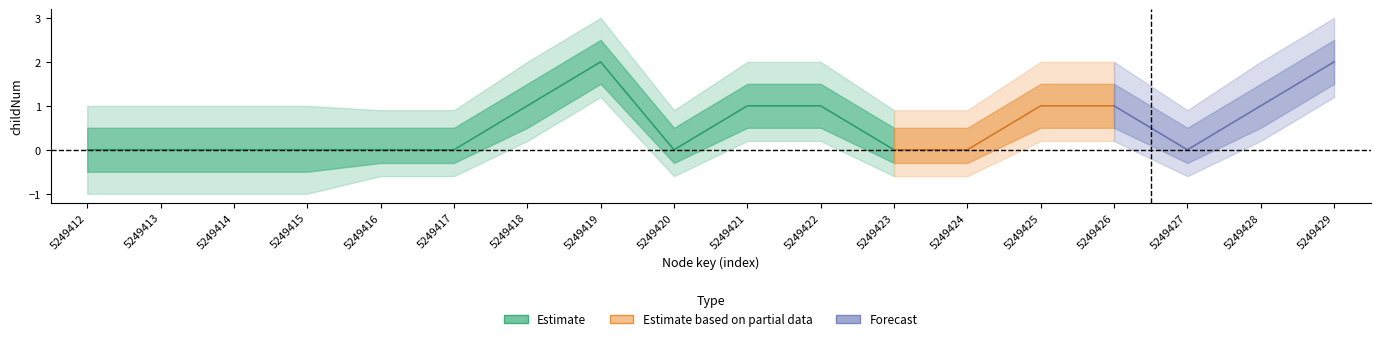

True or false: childNum_outer_upper and childNum_center intersect in this chart.

False